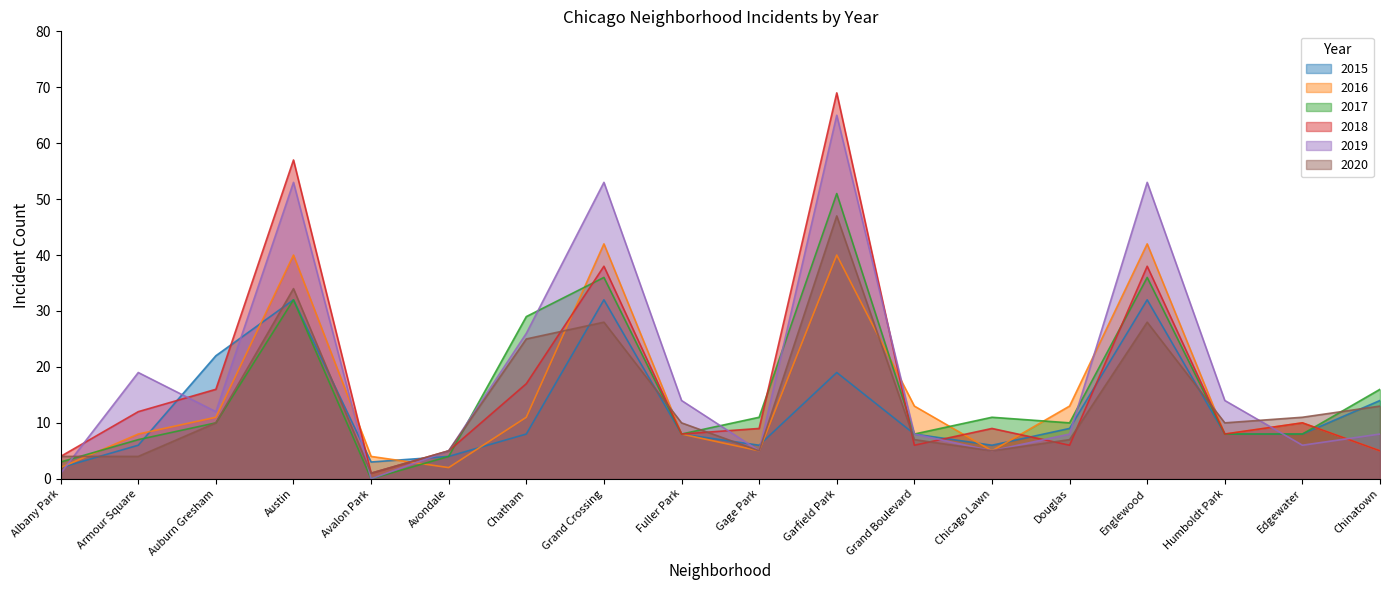

Between Chicago Lawn and Humboldt Park, which is larger?

Humboldt Park